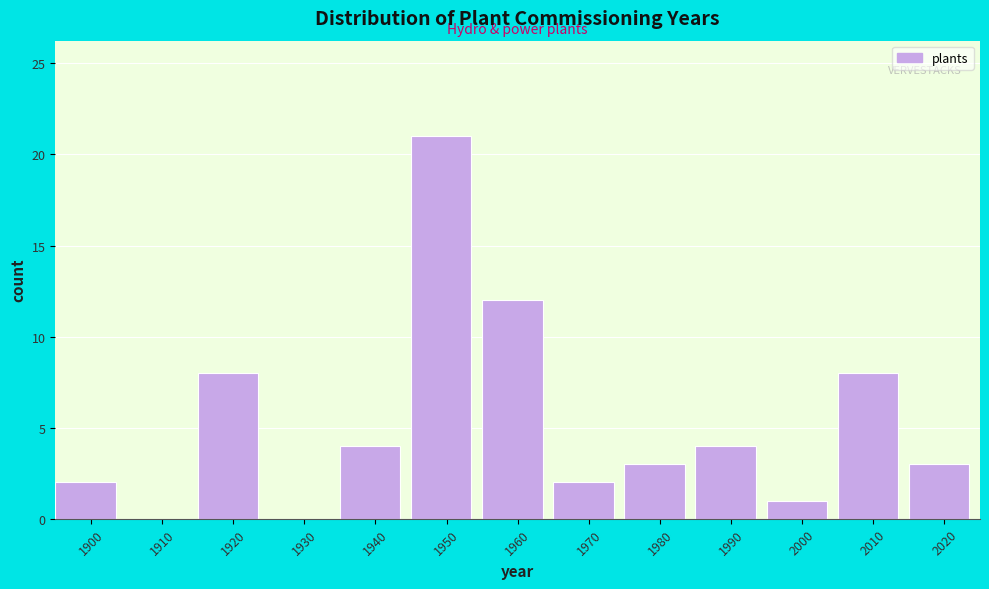

Reading right to left, what are all the values shown in this chart?

2020=3	2010=8	2000=1	1990=4	1980=3	1970=2	1960=12	1950=21	1940=4	1930=0	1920=8	1910=0	1900=2